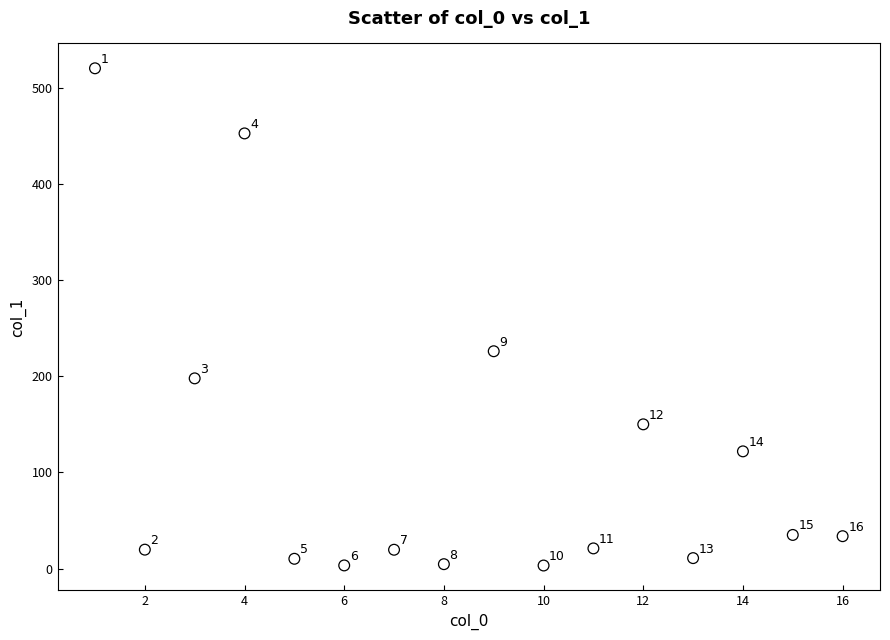

What Y value in the scatter plot is closest to 261?

226.0